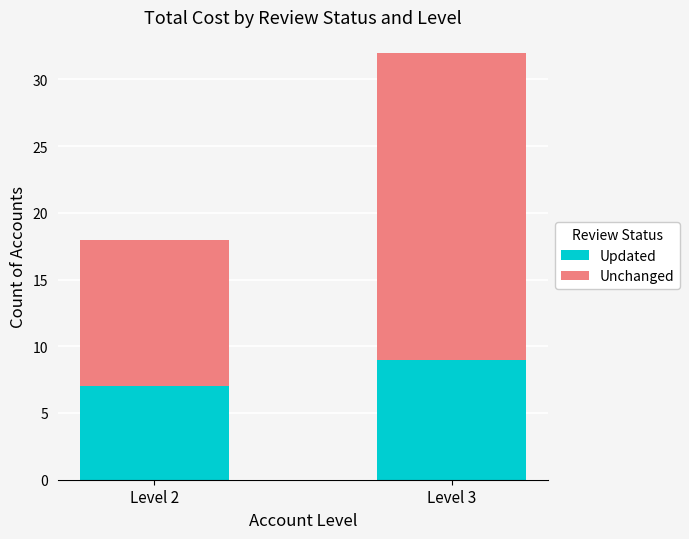

At which category is the sum across all series the highest?

Level 3